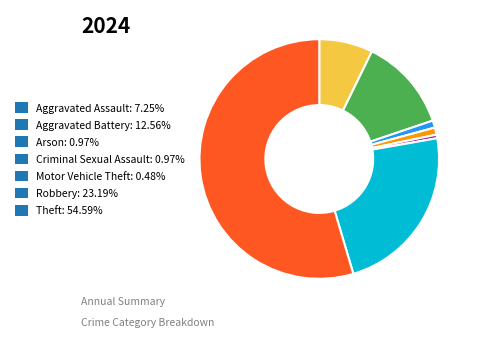

Do Aggravated Assault: 7.25% and Criminal Sexual Assault: 0.97% together represent more than half of the pie?

No